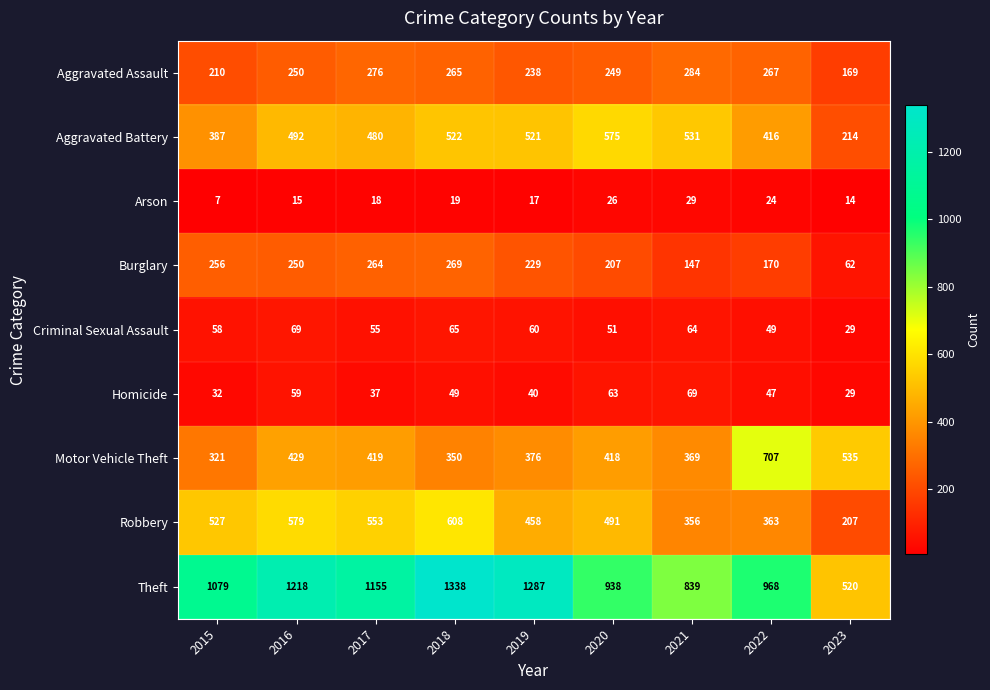

At 2022, list the series in order from largest to smallest.

Theft, Motor Vehicle Theft, Aggravated Battery, Robbery, Aggravated Assault, Burglary, Criminal Sexual Assault, Homicide, Arson